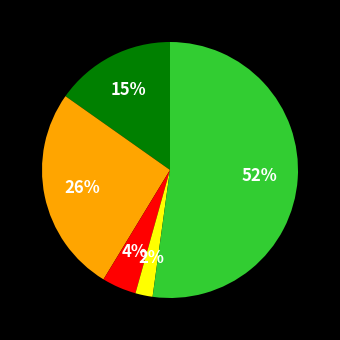

Is there any slice that represents more than half of the pie?

Yes